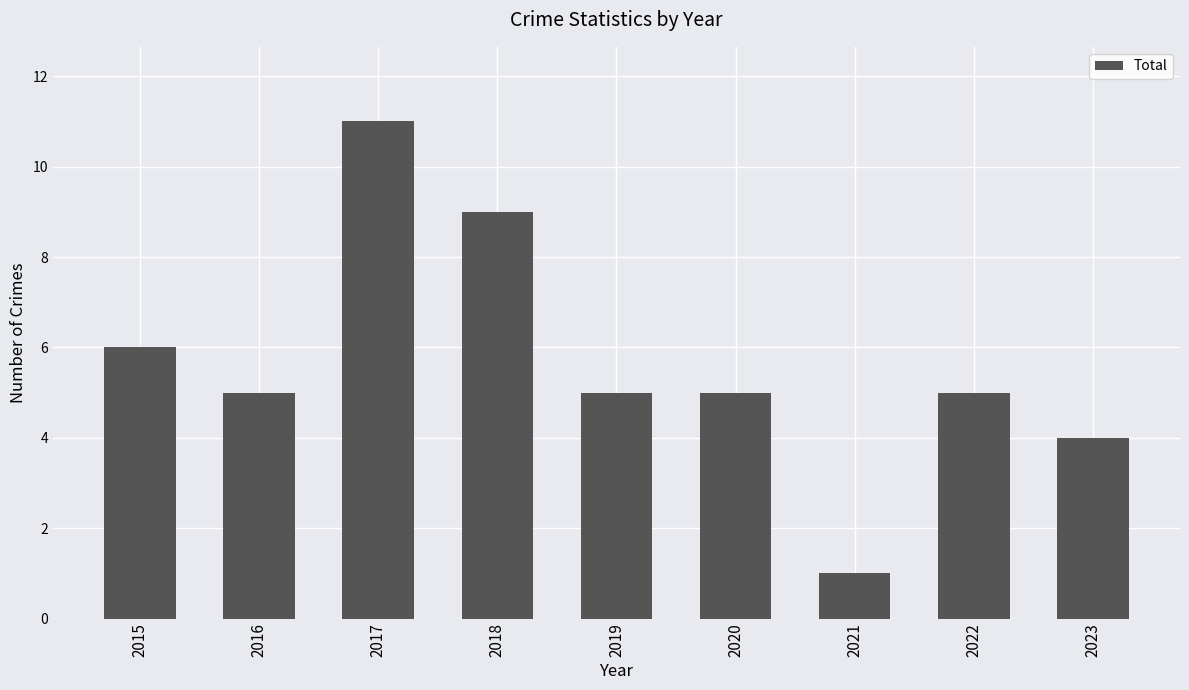

The chart shows a value of 1 at 2016. True or false?

False